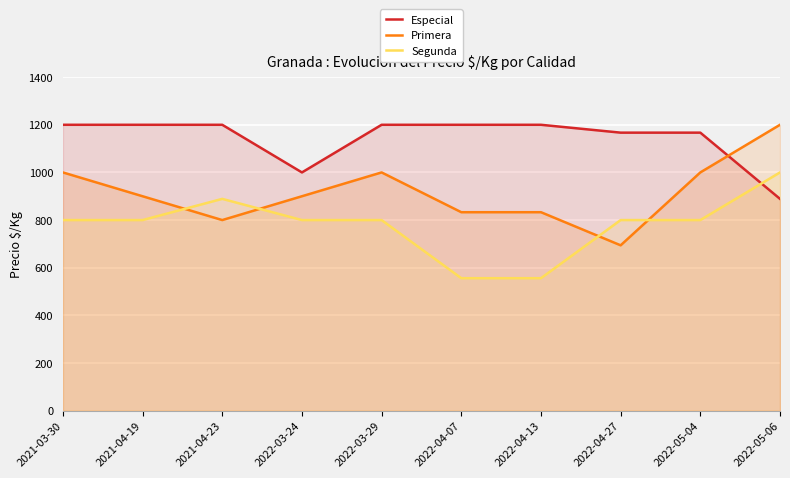

What is the difference between the maximum and second lowest values in the Segunda series?

444